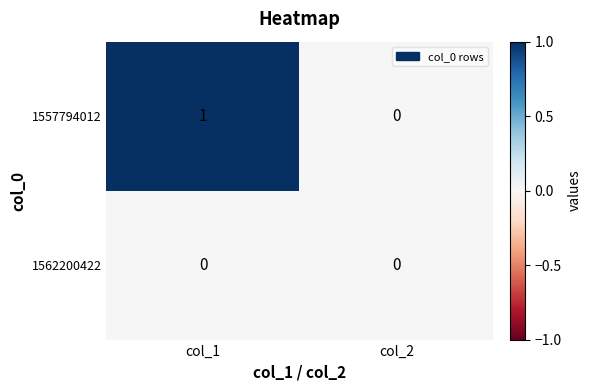

List the series in order of their overall mean, lowest first.

1562200422, 1557794012